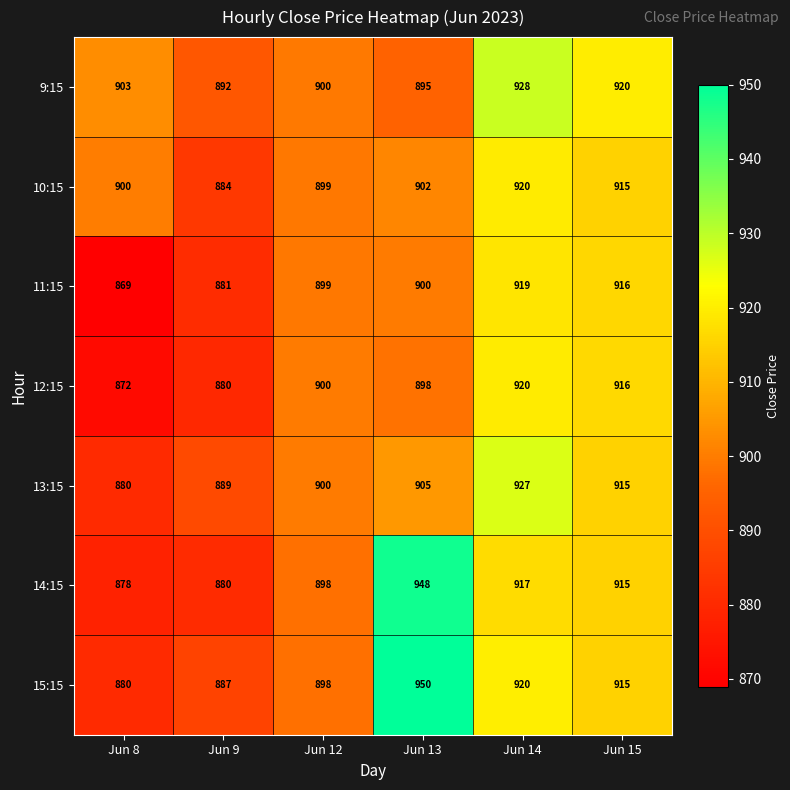

What is the maximum value shown in the chart?

950